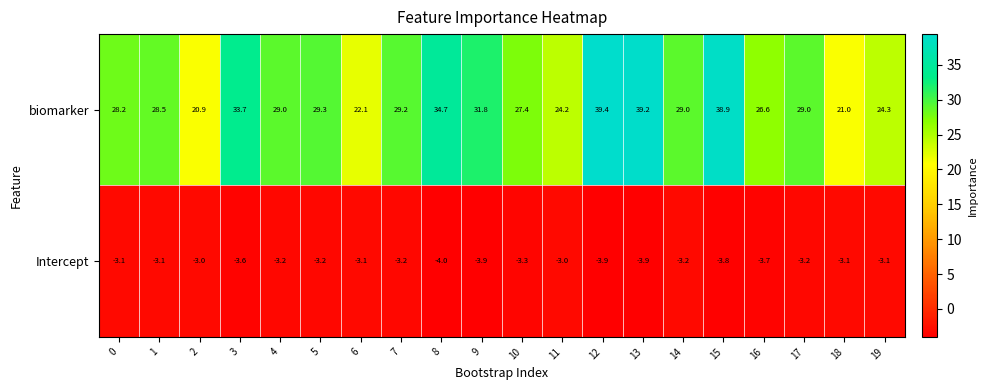

True or false: Intercept has a value of -3.7 at 16.

True